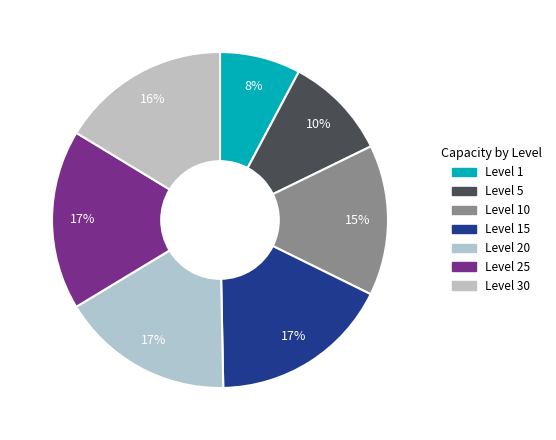

How many slices are in this pie chart?

7